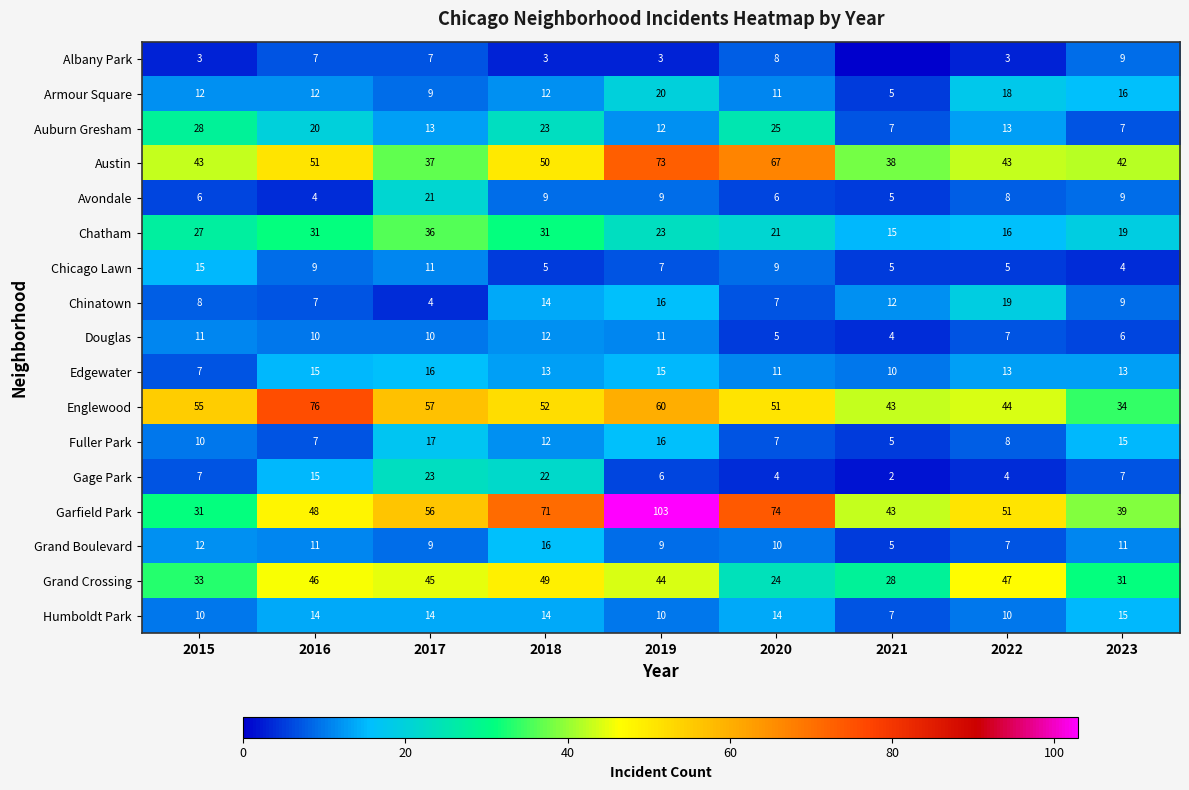

True or false: Chinatown has a value of 4 at 2017.

True